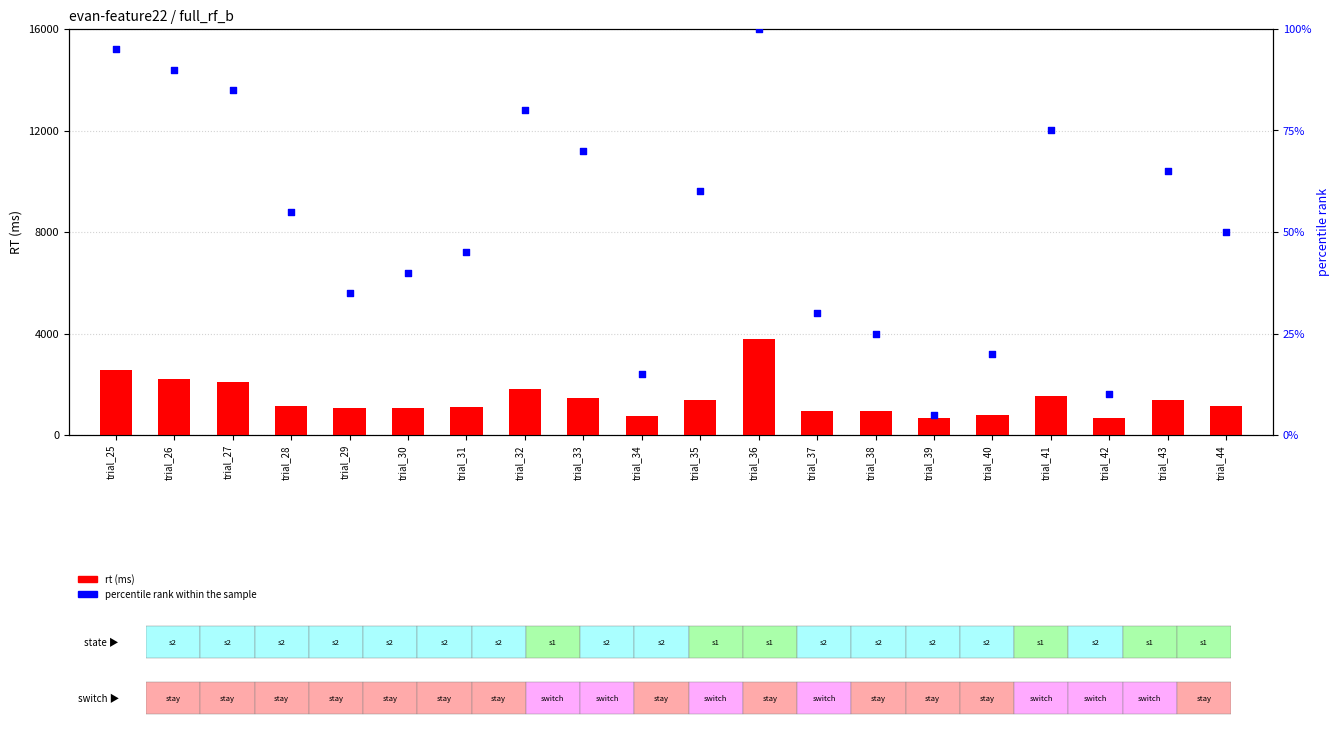

Is the value of rt (ms) at trial_27 greater than the value of percentile rank within the sample at trial_26?

Yes